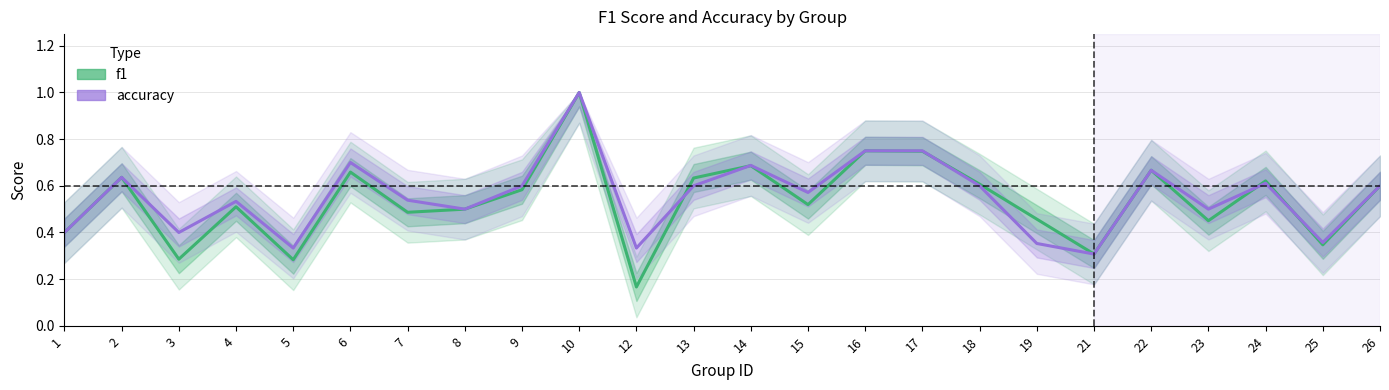

Is the value of f1 at 15 greater than the value of accuracy at 1?

Yes